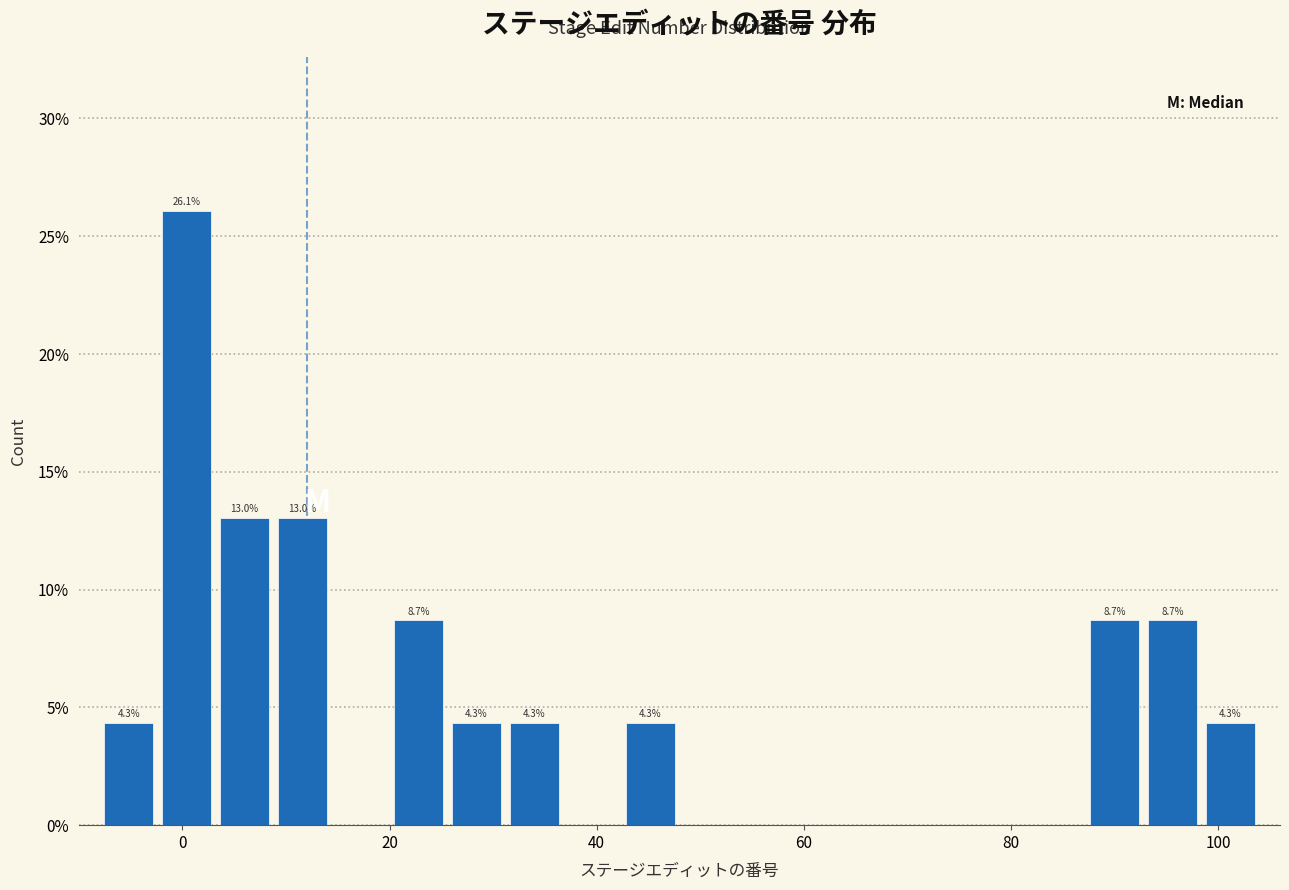

Read against the x-axis, roughly where is the centre of the tallest bar?

0